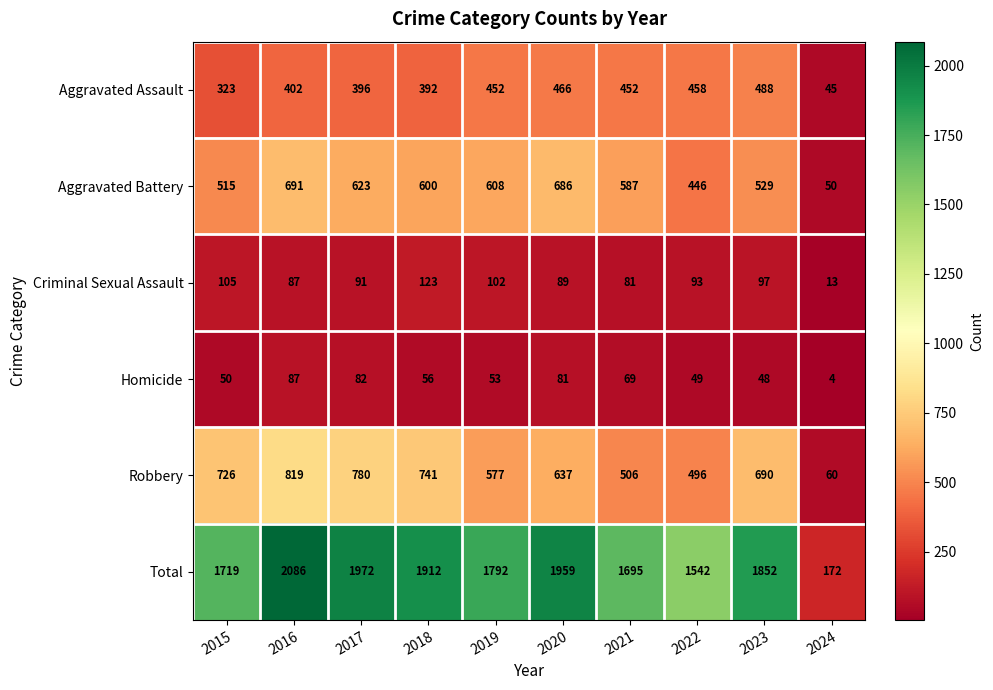

Which series has the largest total across all categories?

Total